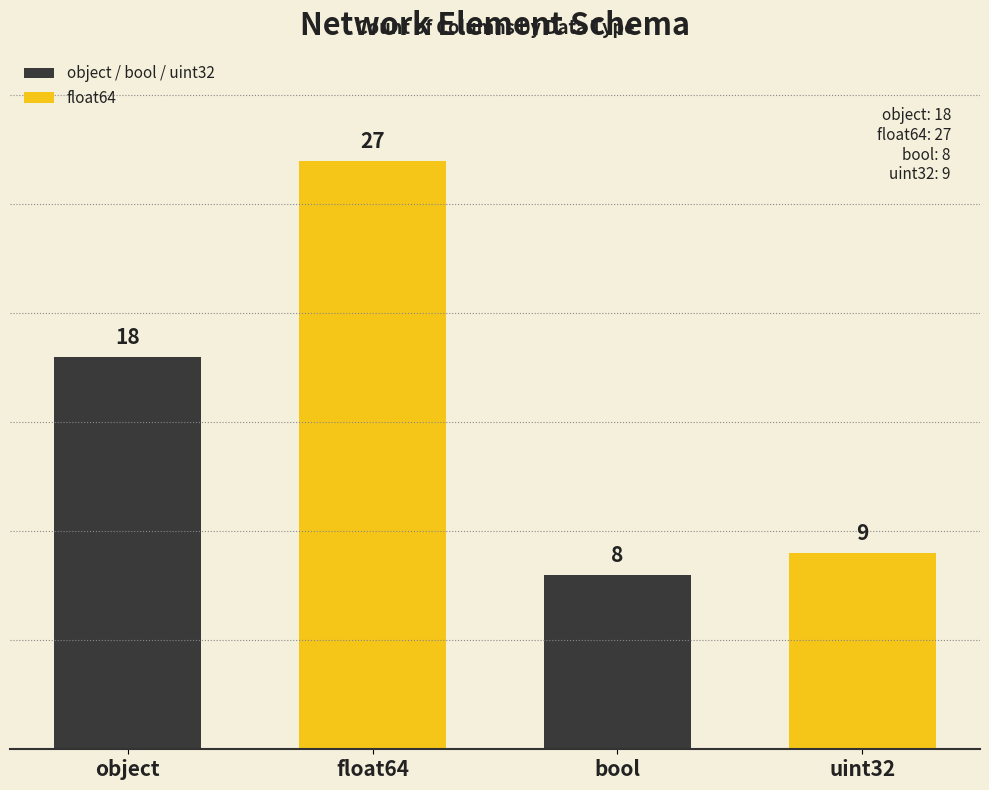

Reading left to right, list all the values displayed in this chart.

18	27	8	9